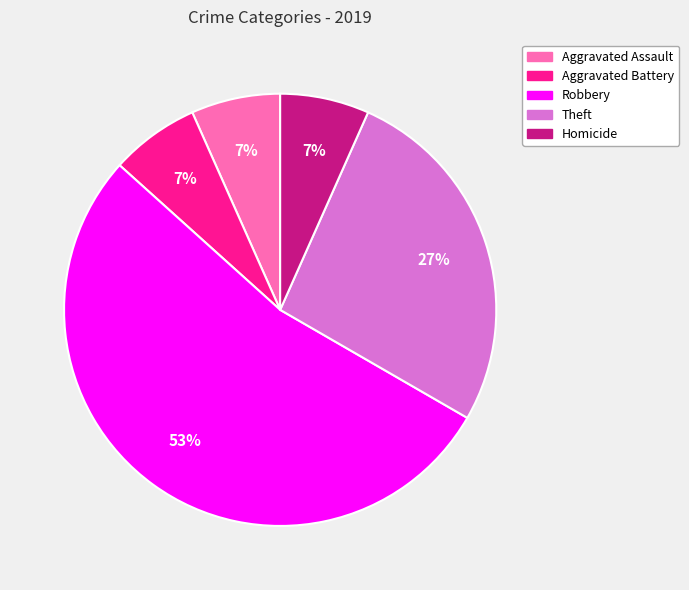

The Robbery slice represents 53% of the pie. True or false?

True